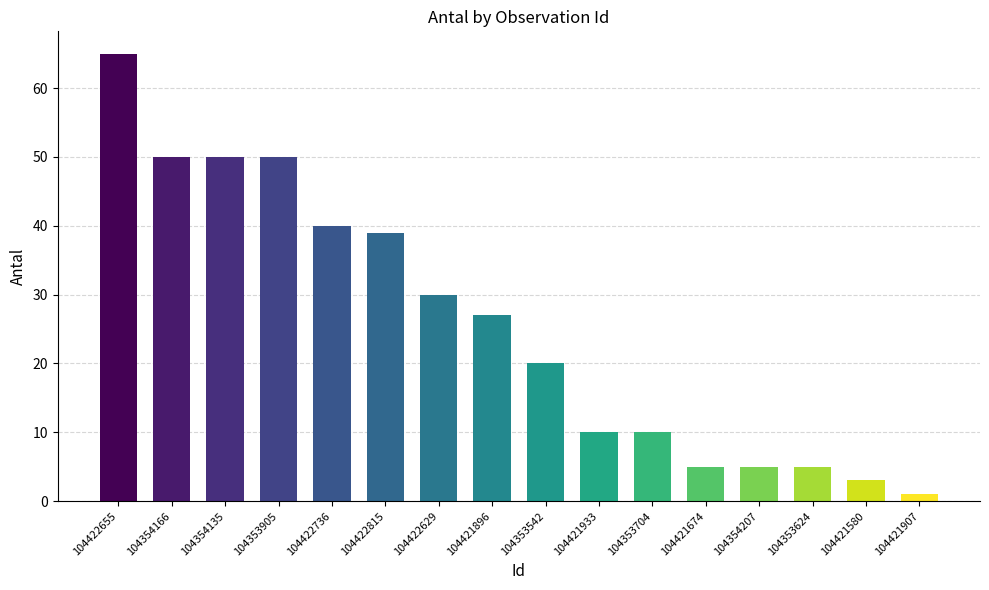

Where is the data nearest to the value 33?

104422629